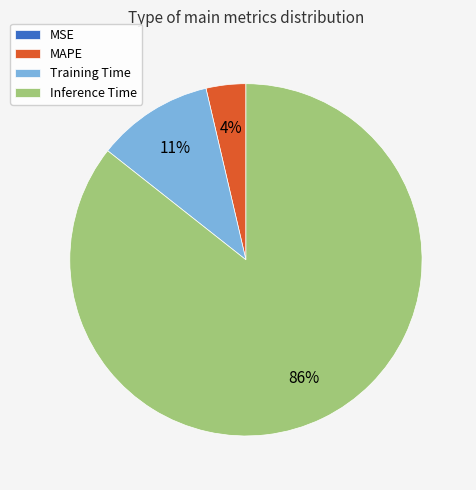

To the nearest percent, what is the average slice percentage?

25%